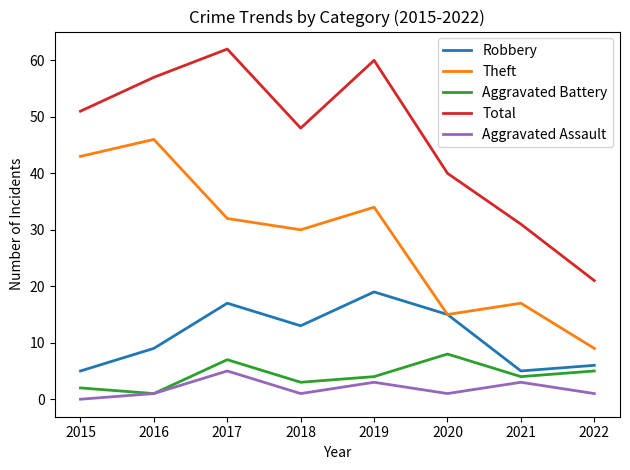

Does the chart have visible grid lines?

No